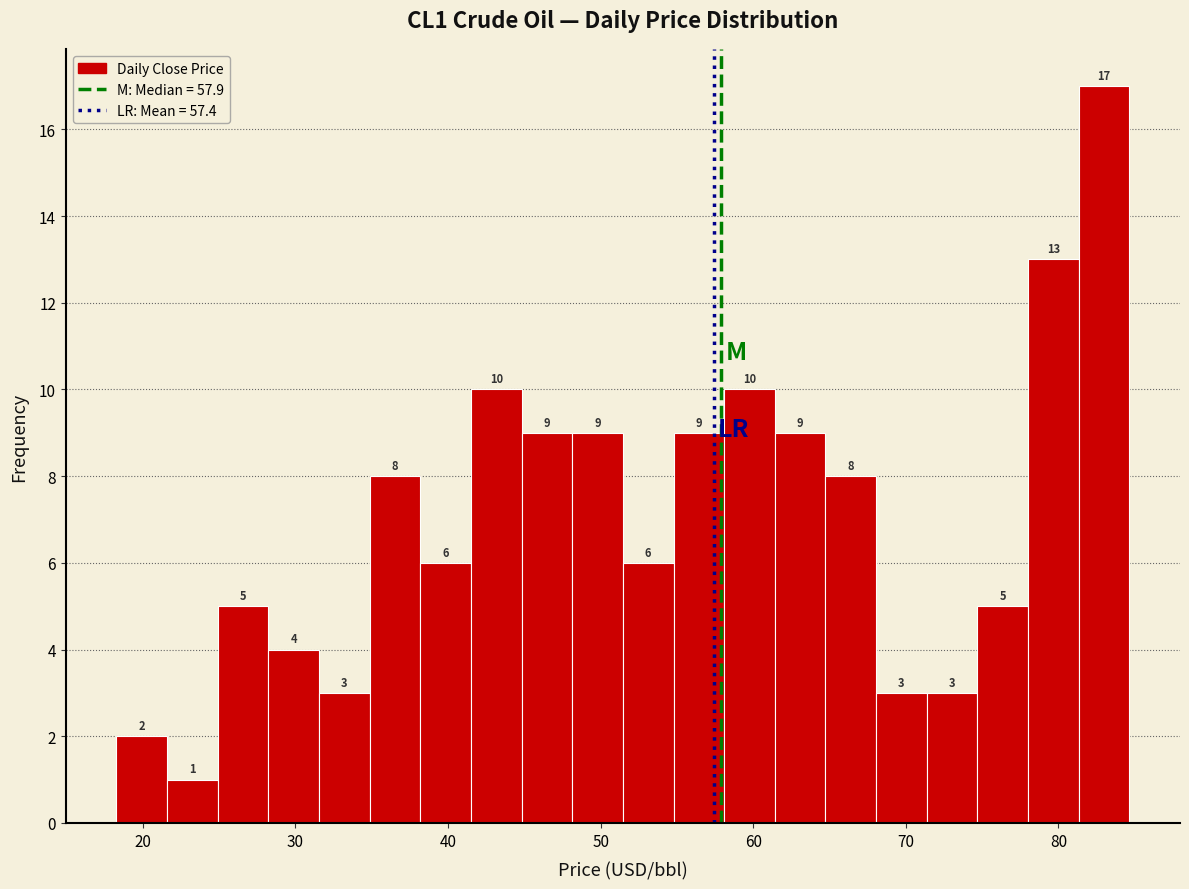

Read against the x-axis, roughly where is the centre of the tallest bar?

83